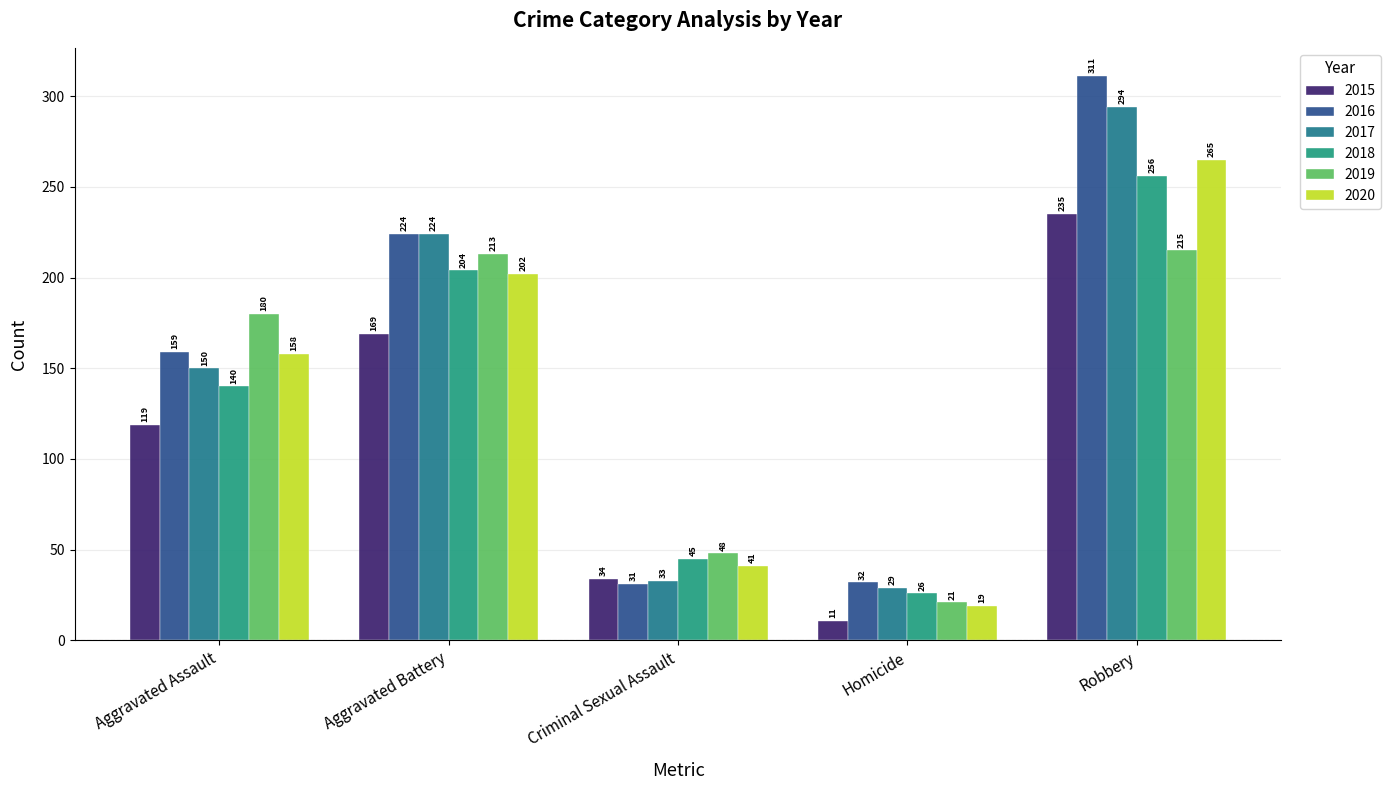

The value of 2015 at Aggravated Assault is 37. True or false?

False